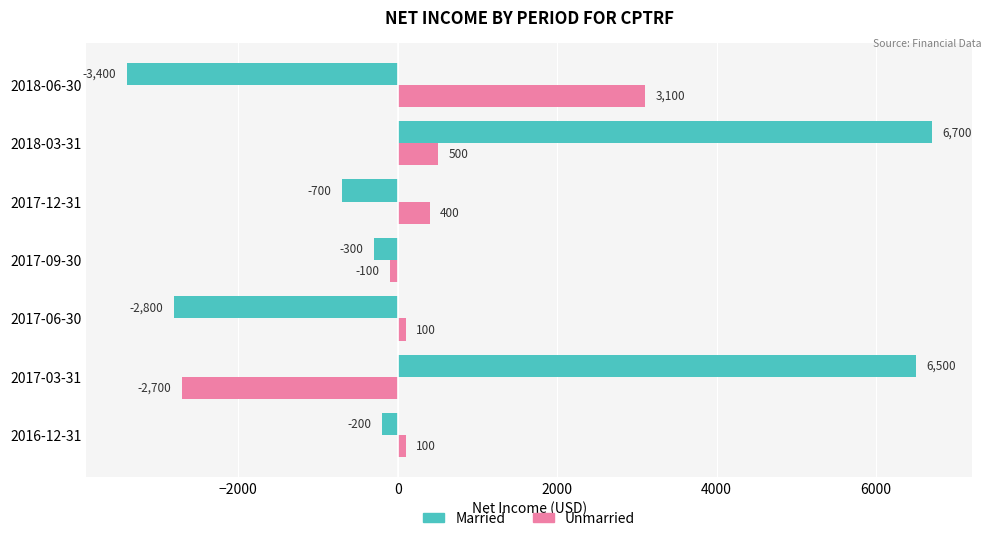

Rank the categories by Married value from lowest to highest.

2018-06-30, 2017-06-30, 2017-12-31, 2017-09-30, 2016-12-31, 2017-03-31, 2018-03-31